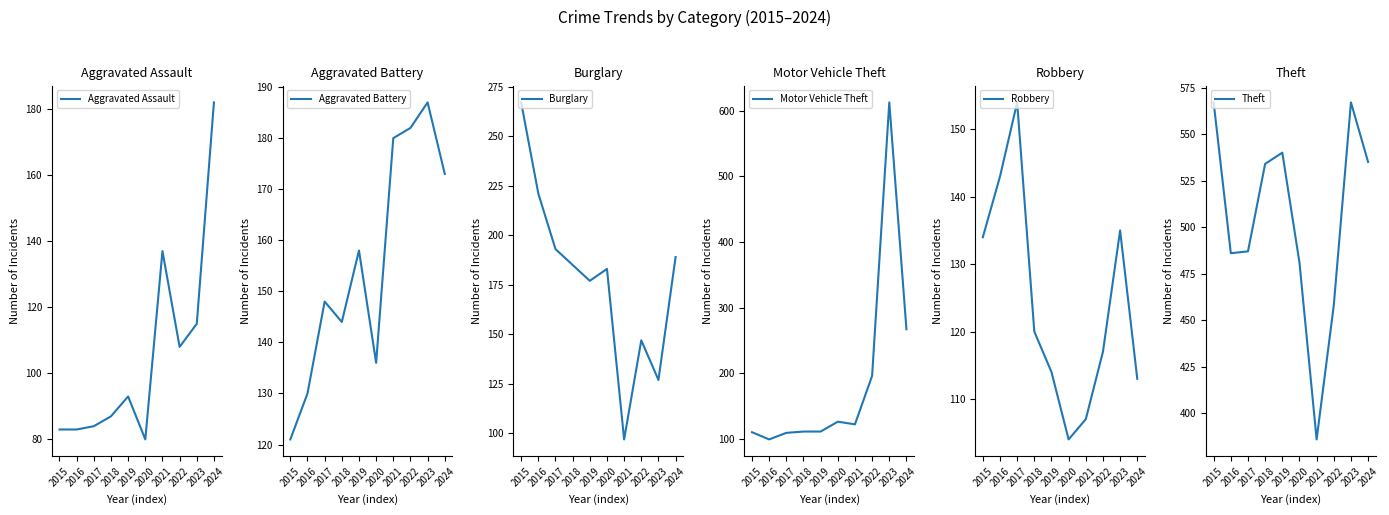

After their last crossing, which series has the higher values: Aggravated Battery or Robbery?

Aggravated Battery